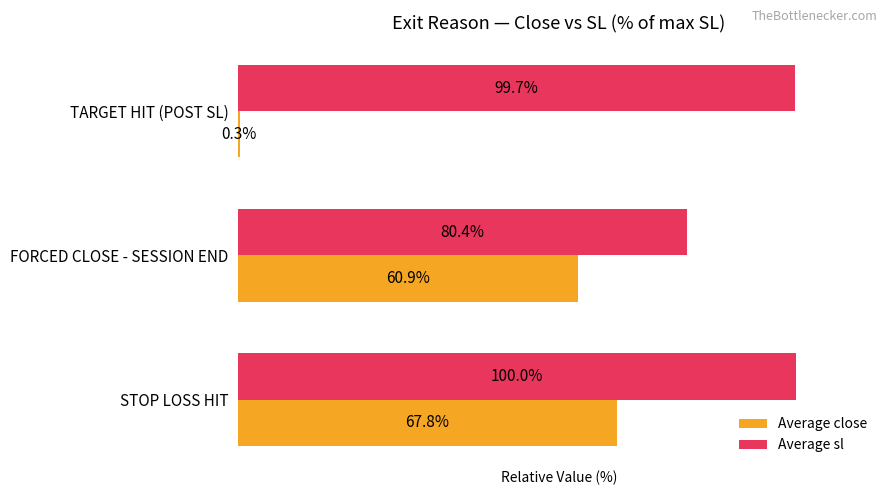

At which category is the sum across all series the highest?

STOP LOSS HIT